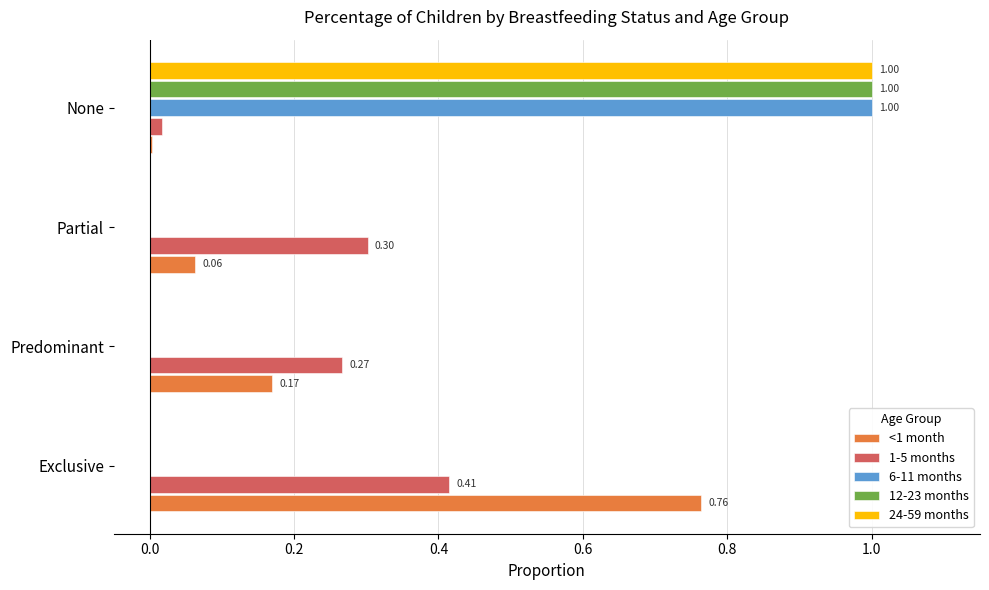

Where is <1 month nearest to the value 0?

None